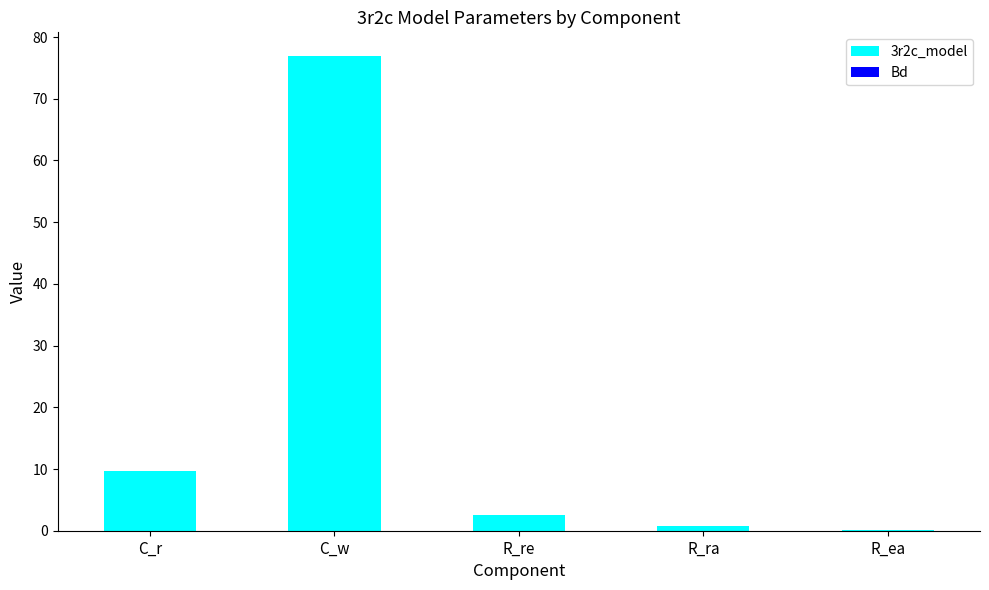

What is the maximum value for 3r2c_model?

76.9